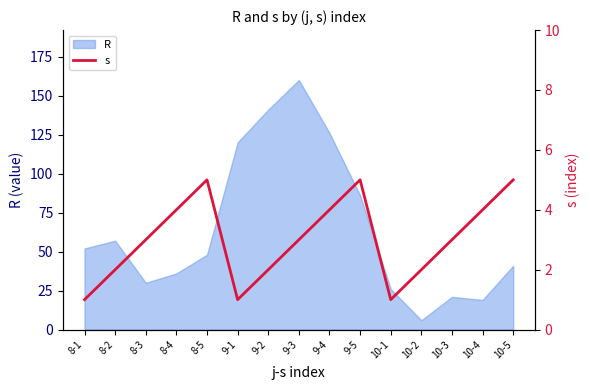

What is the sum of all values?

45